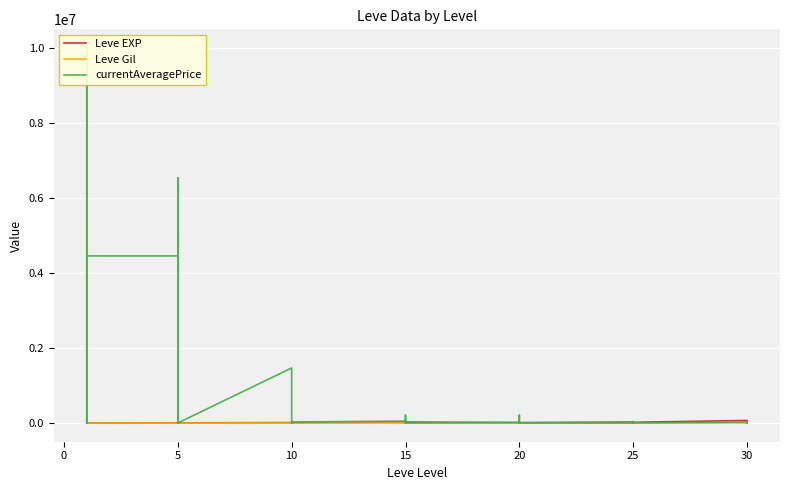

What is the label of the 13th point from the left?

10